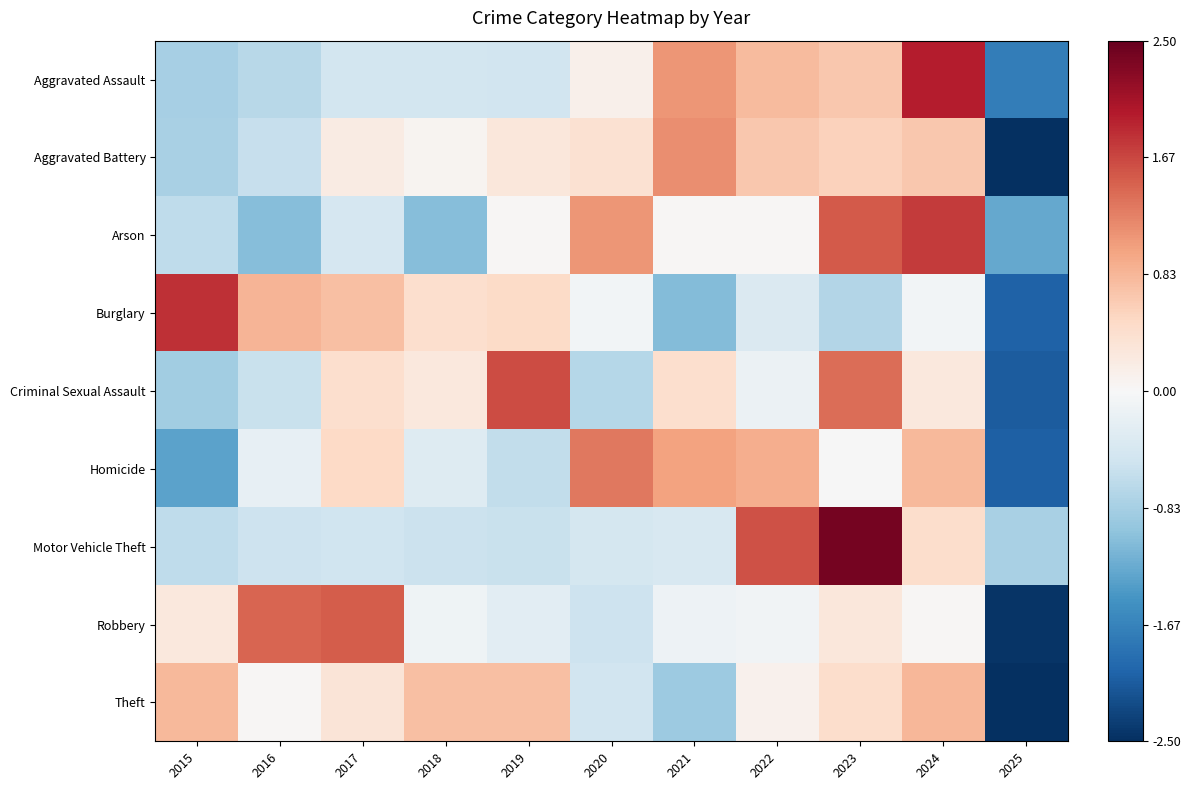

At 2020, list the series in order from largest to smallest.

Homicide, Arson, Aggravated Battery, Aggravated Assault, Burglary, Motor Vehicle Theft, Theft, Robbery, Criminal Sexual Assault